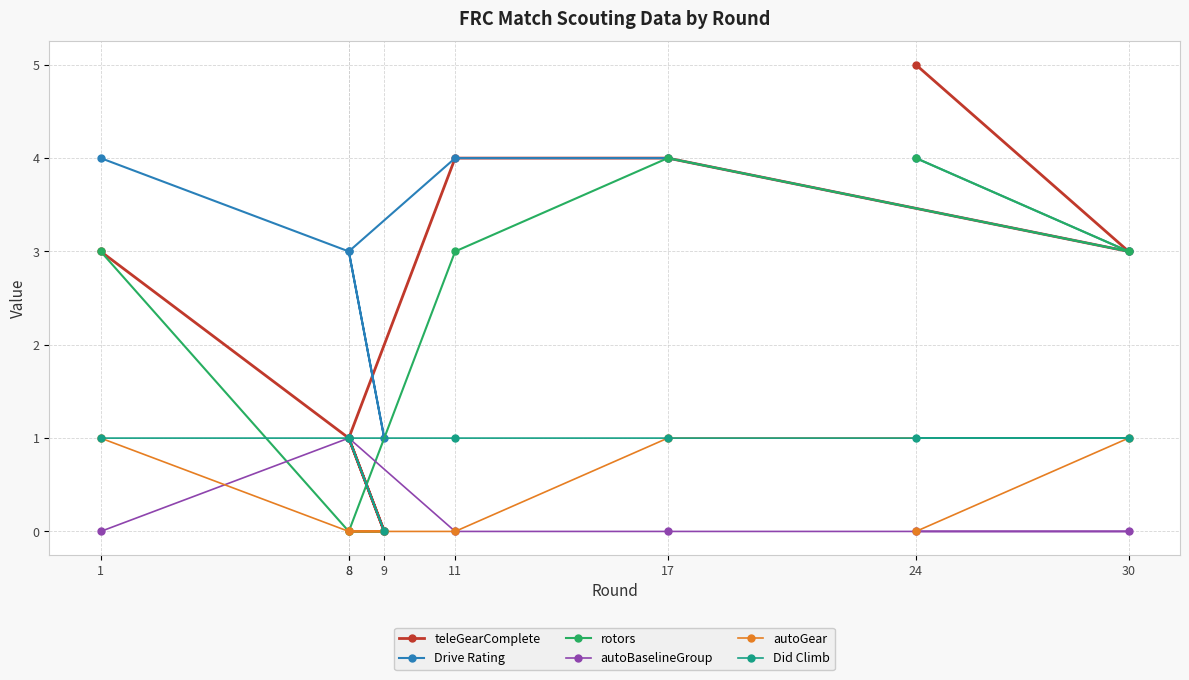

Is it true that autoGear equals 0 at 9?

True